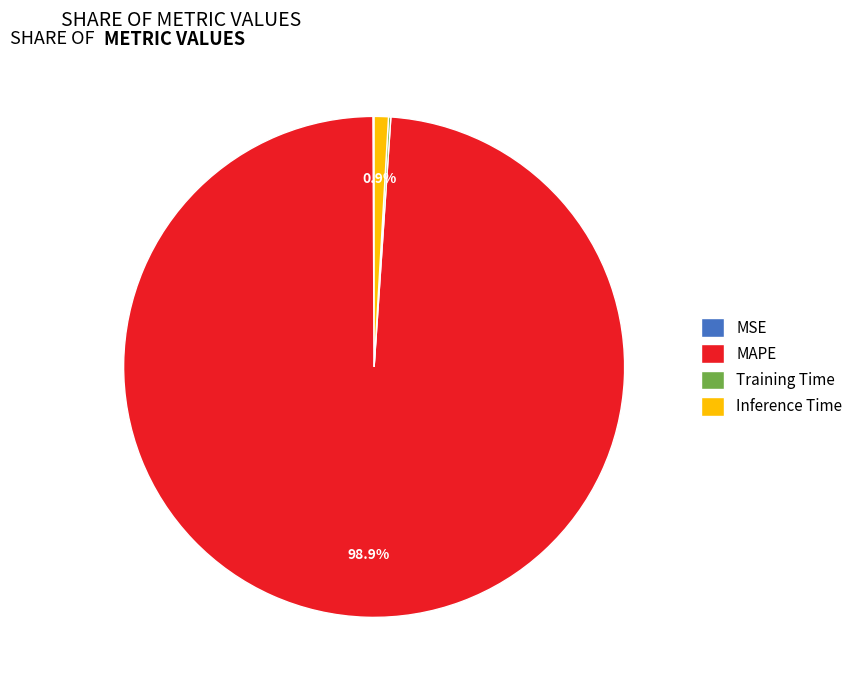

Which slice represents more than half of the pie?

MAPE